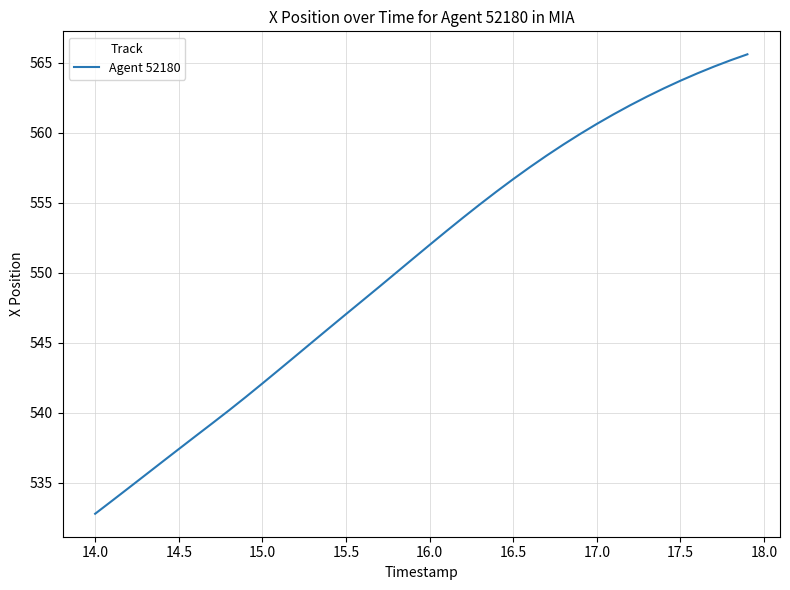

What is the difference between the maximum and minimum values?

32.8